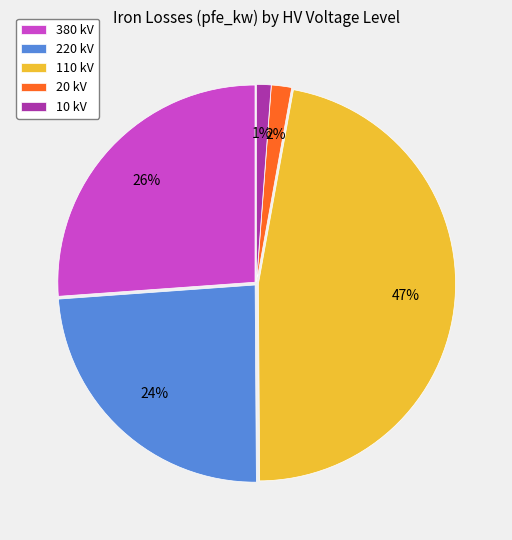

To the nearest percent, what is the difference between the 110 and 20 slice percentages?

45%